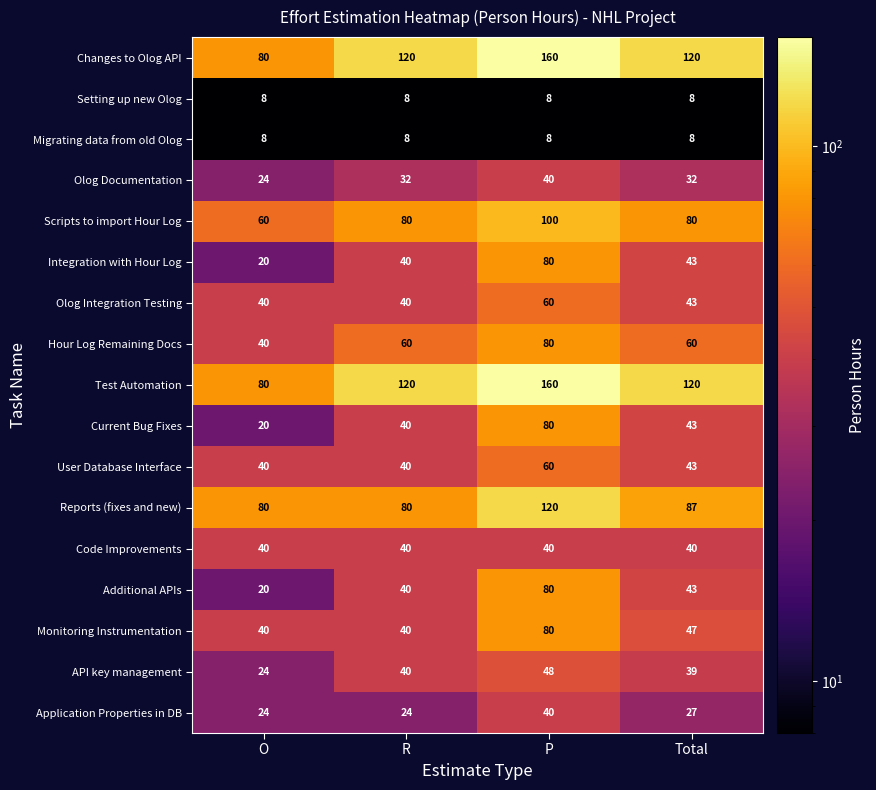

Rank the categories by Additional APIs value from highest to lowest.

P, Total, R, O